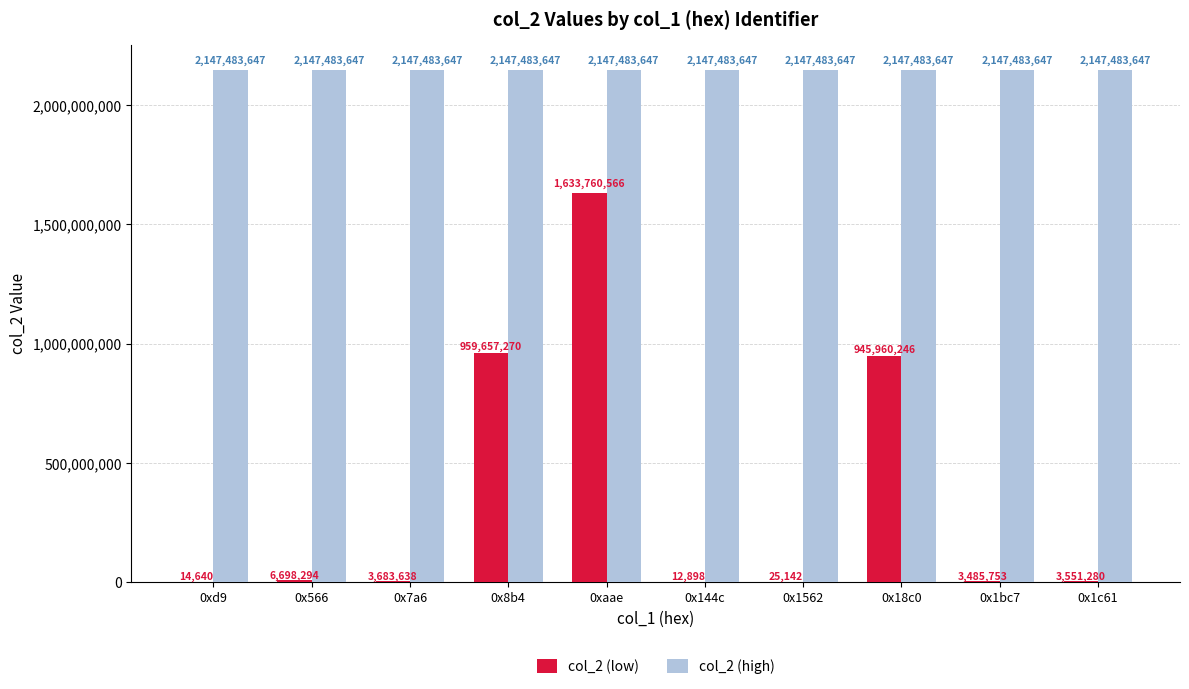

The value of col_2 (high) at 0x8b4 is 2147483647. True or false?

True